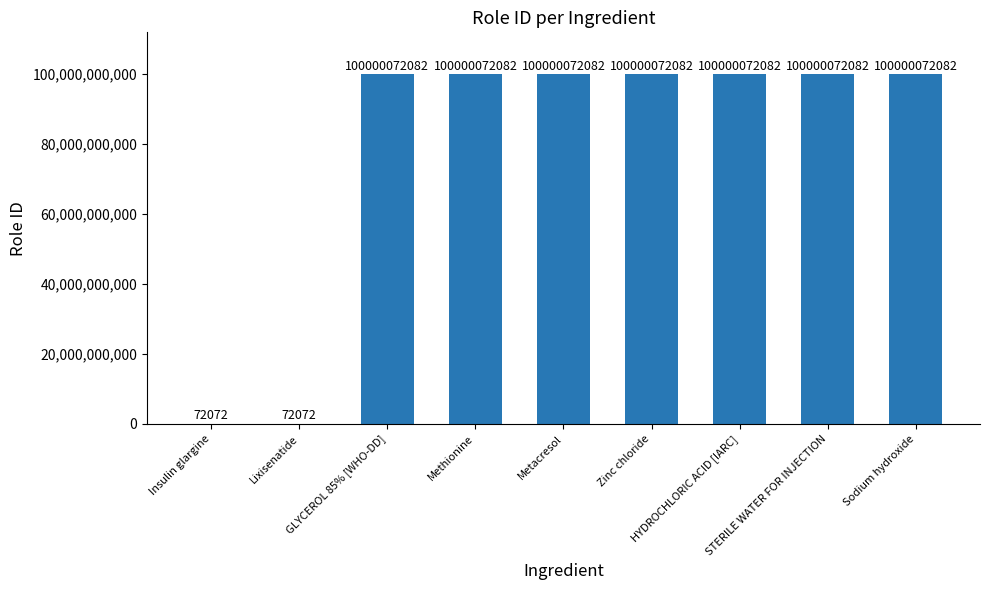

What is the greatest value displayed?

100000072082